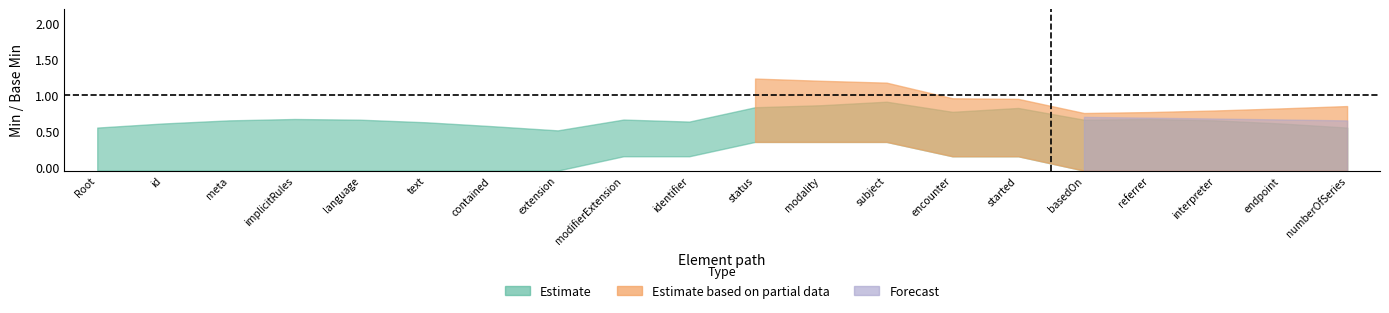

Is it true that series_min equals 0 at 6?

True